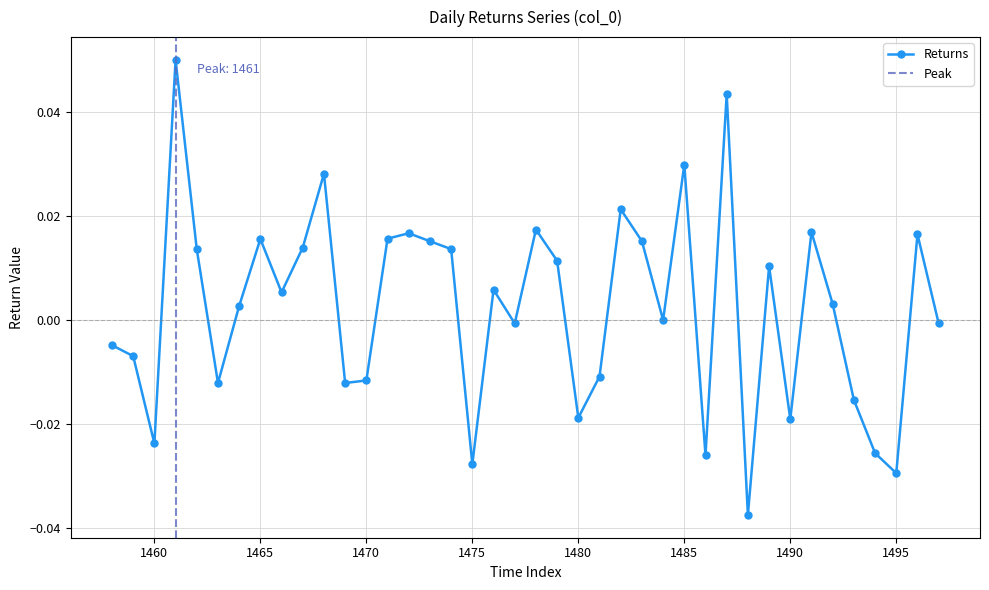

Is this an area chart (filled region under the line)?

No